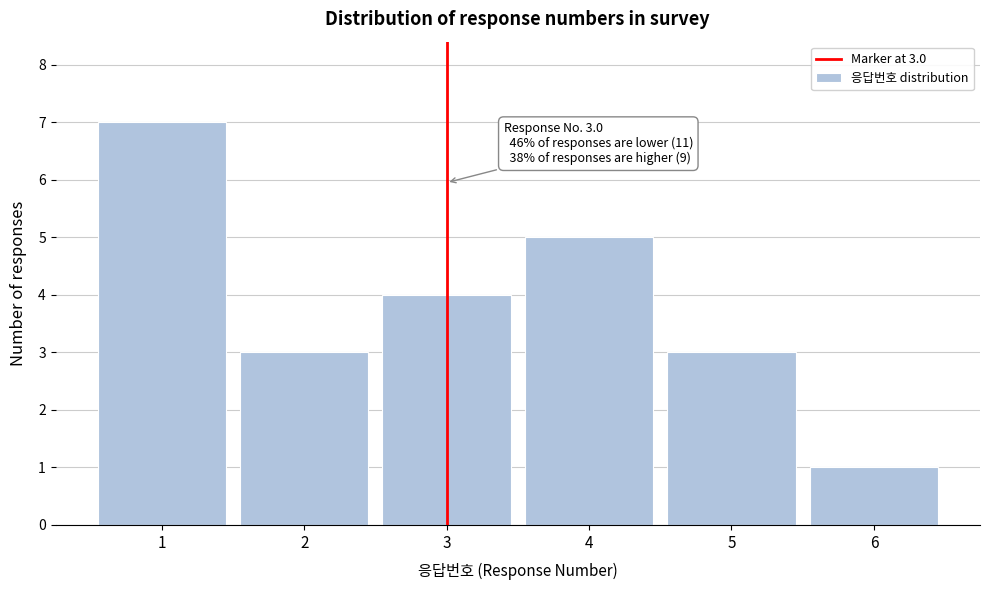

Over which range of the x-axis is the bar tallest?

0.5 to 1.5